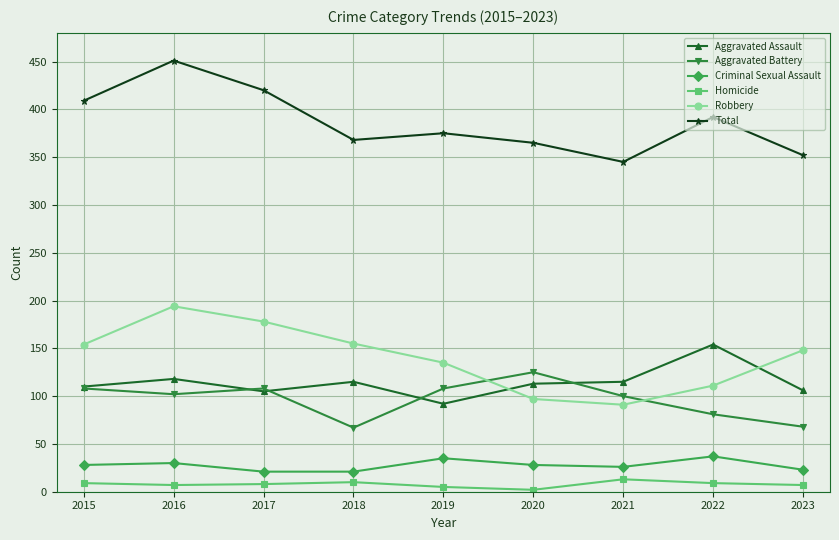

What is the minimum value for Total?

345